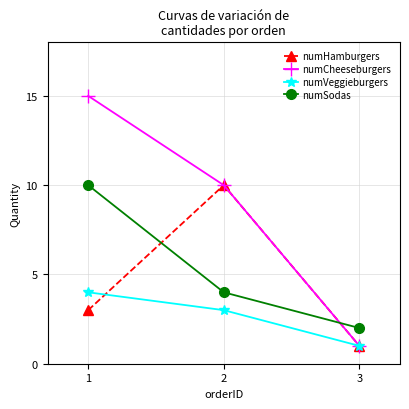

What is the greatest value displayed?

15